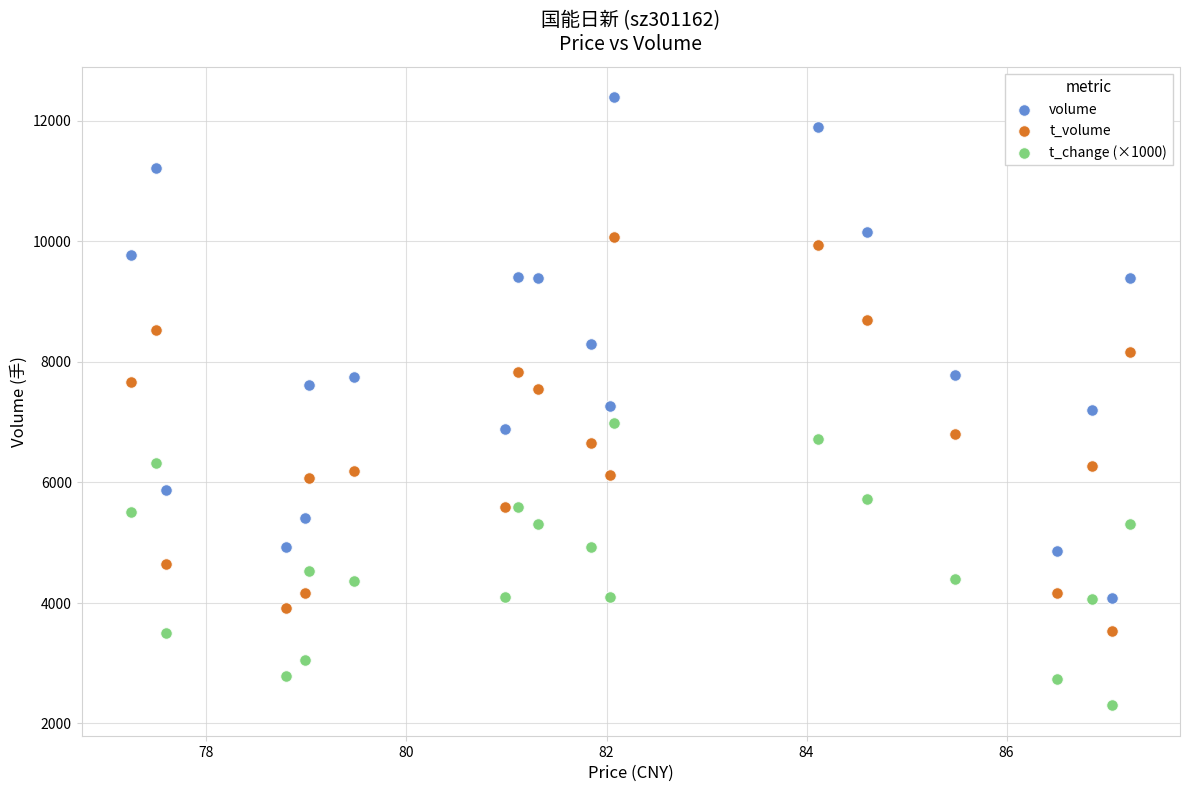

Which series has the widest spread of Y values?

volume